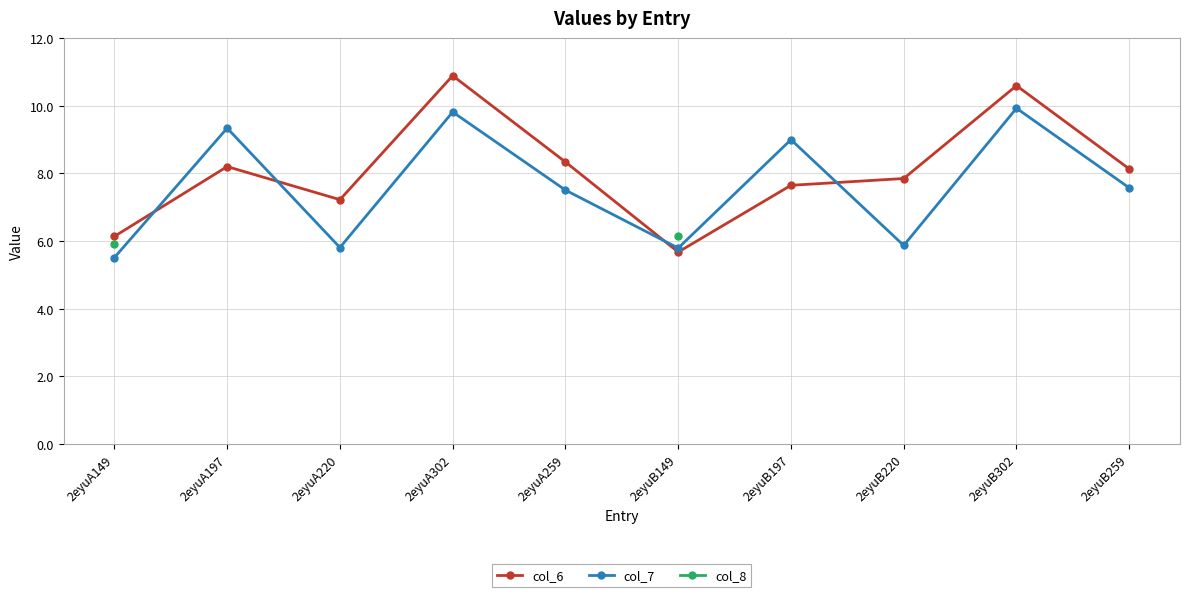

At which label does col_8 reach its minimum?

2eyuA149